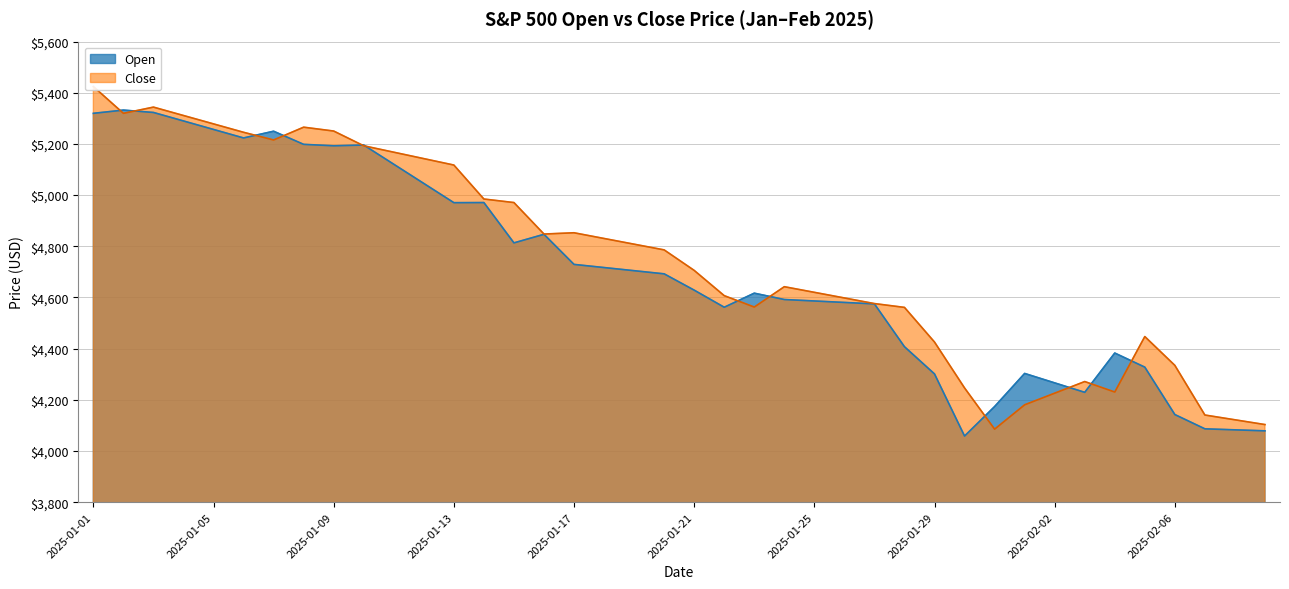

Where does the Open series first go above 4200?

2025-01-01